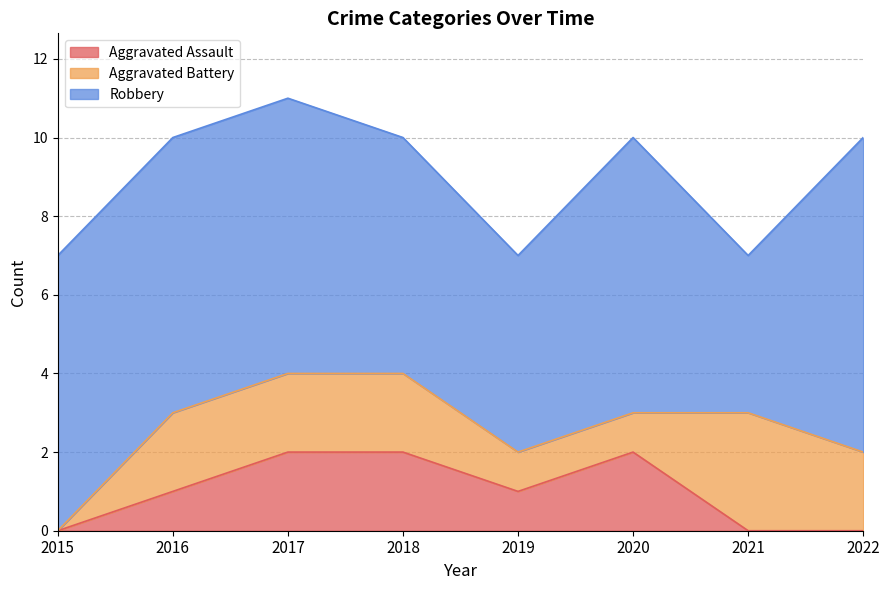

What is the average value of the Aggravated Battery series?

2